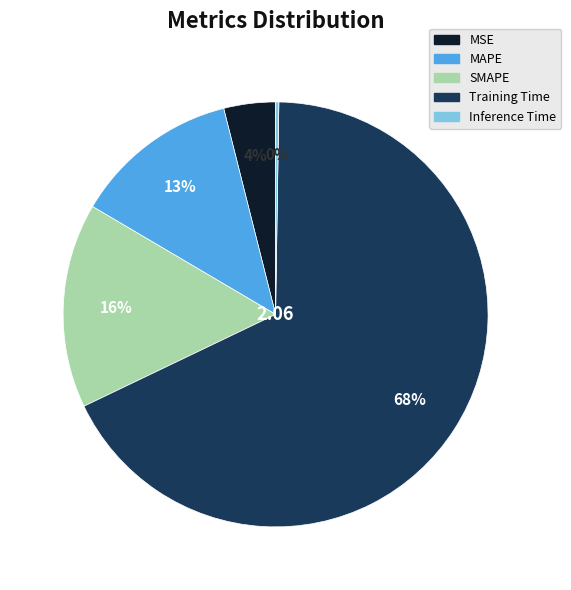

Which slice is the largest?

Training Time